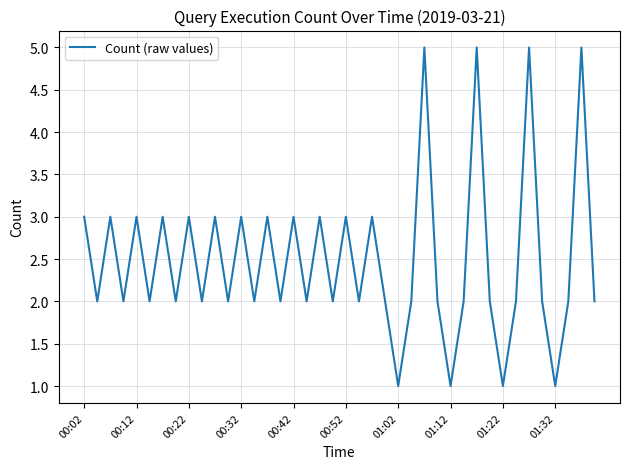

Does the chart have visible grid lines?

Yes